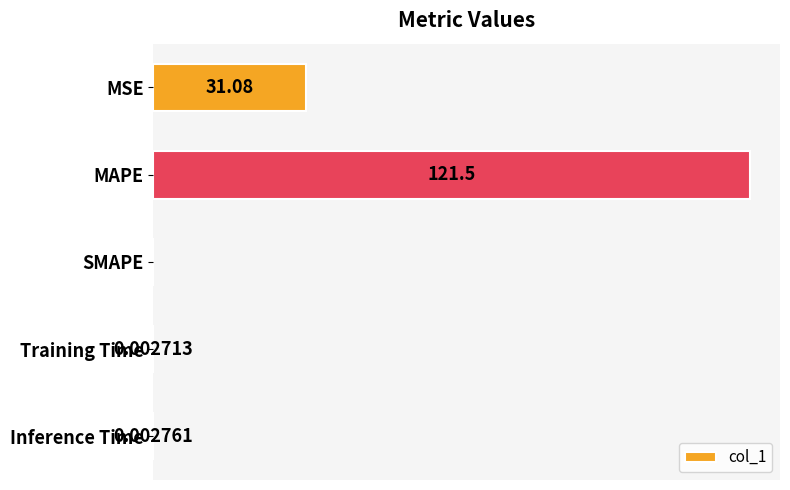

Which has a higher value, MSE or SMAPE?

MSE